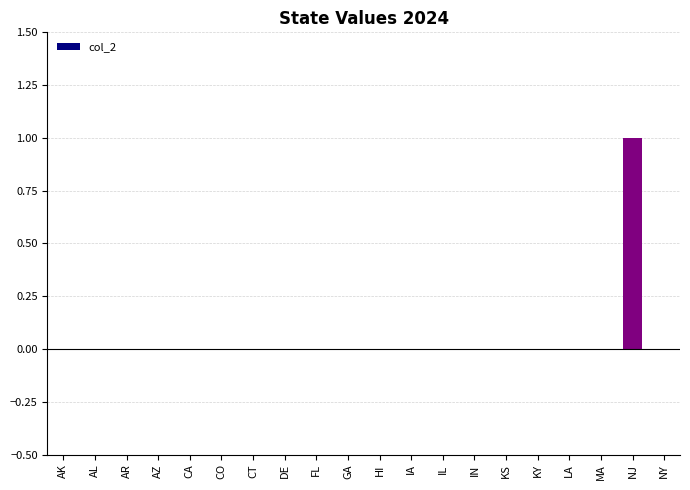

What is the sum of the values at MA and NJ?

1